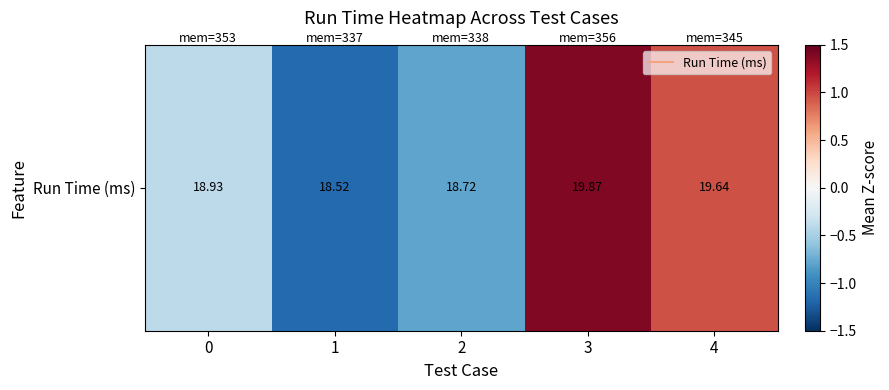

List the labels in order of value, smallest first.

1, 2, 0, 4, 3